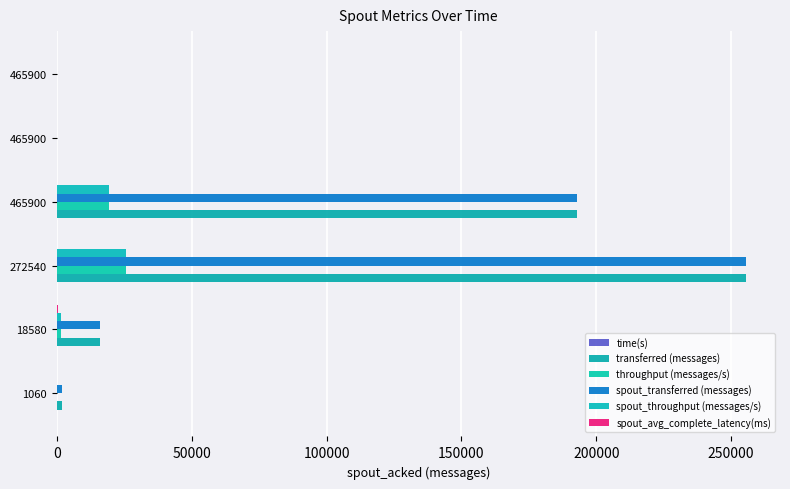

Count the number of data series in this chart.

6